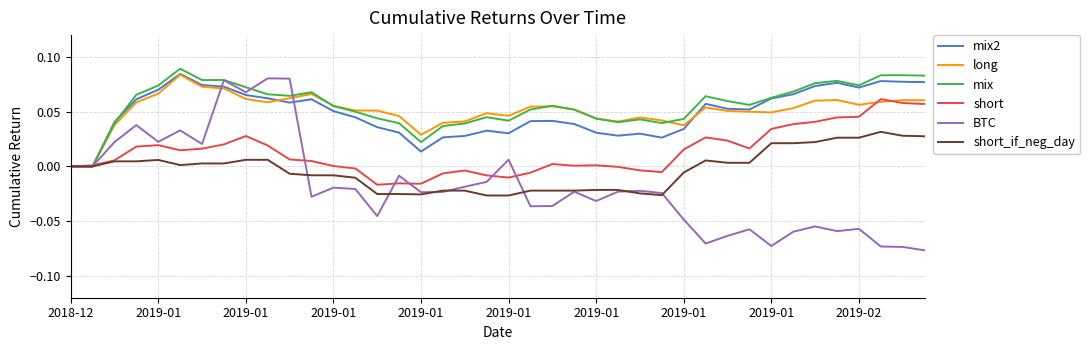

Which series has the widest spread of values?

BTC